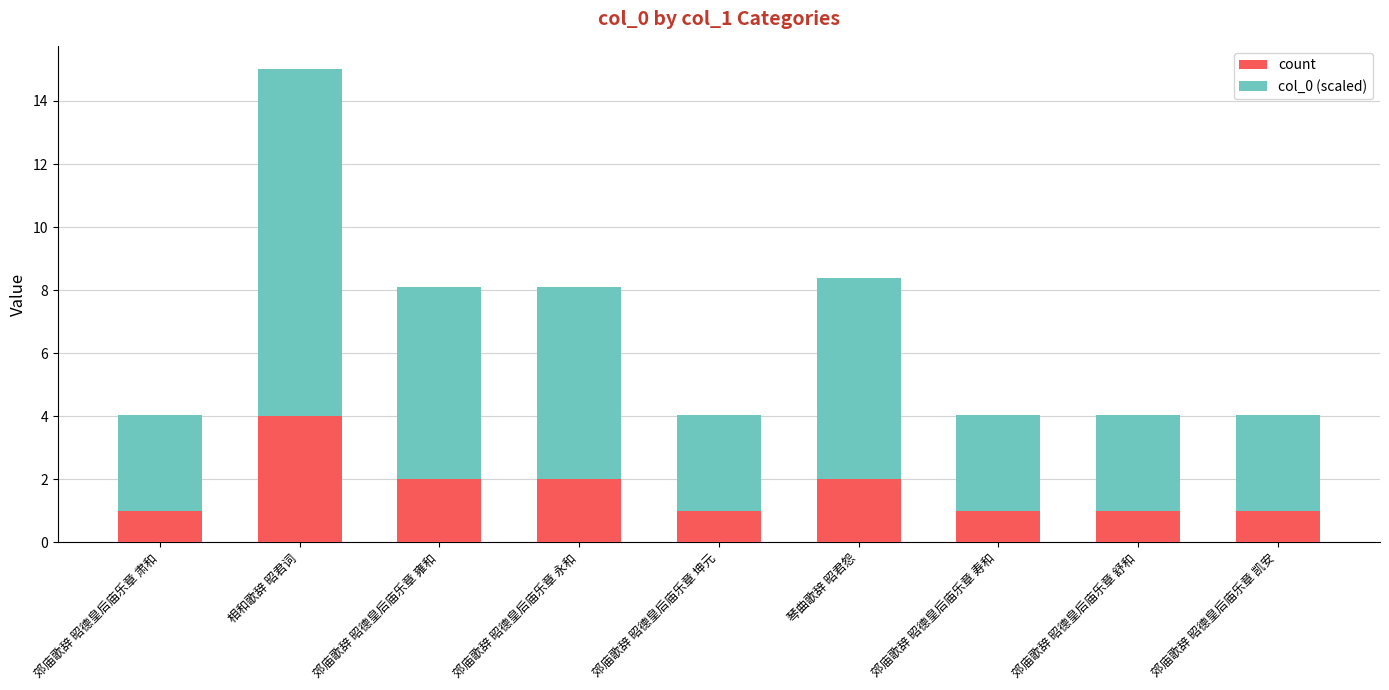

Count the number of data series in this chart.

2